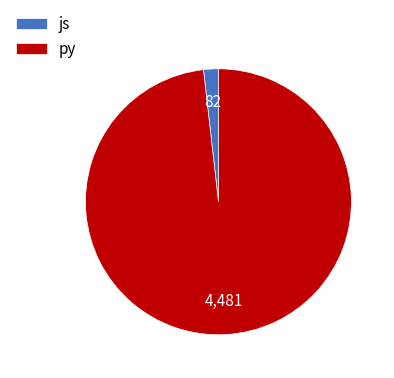

How many segments does this pie chart have?

2